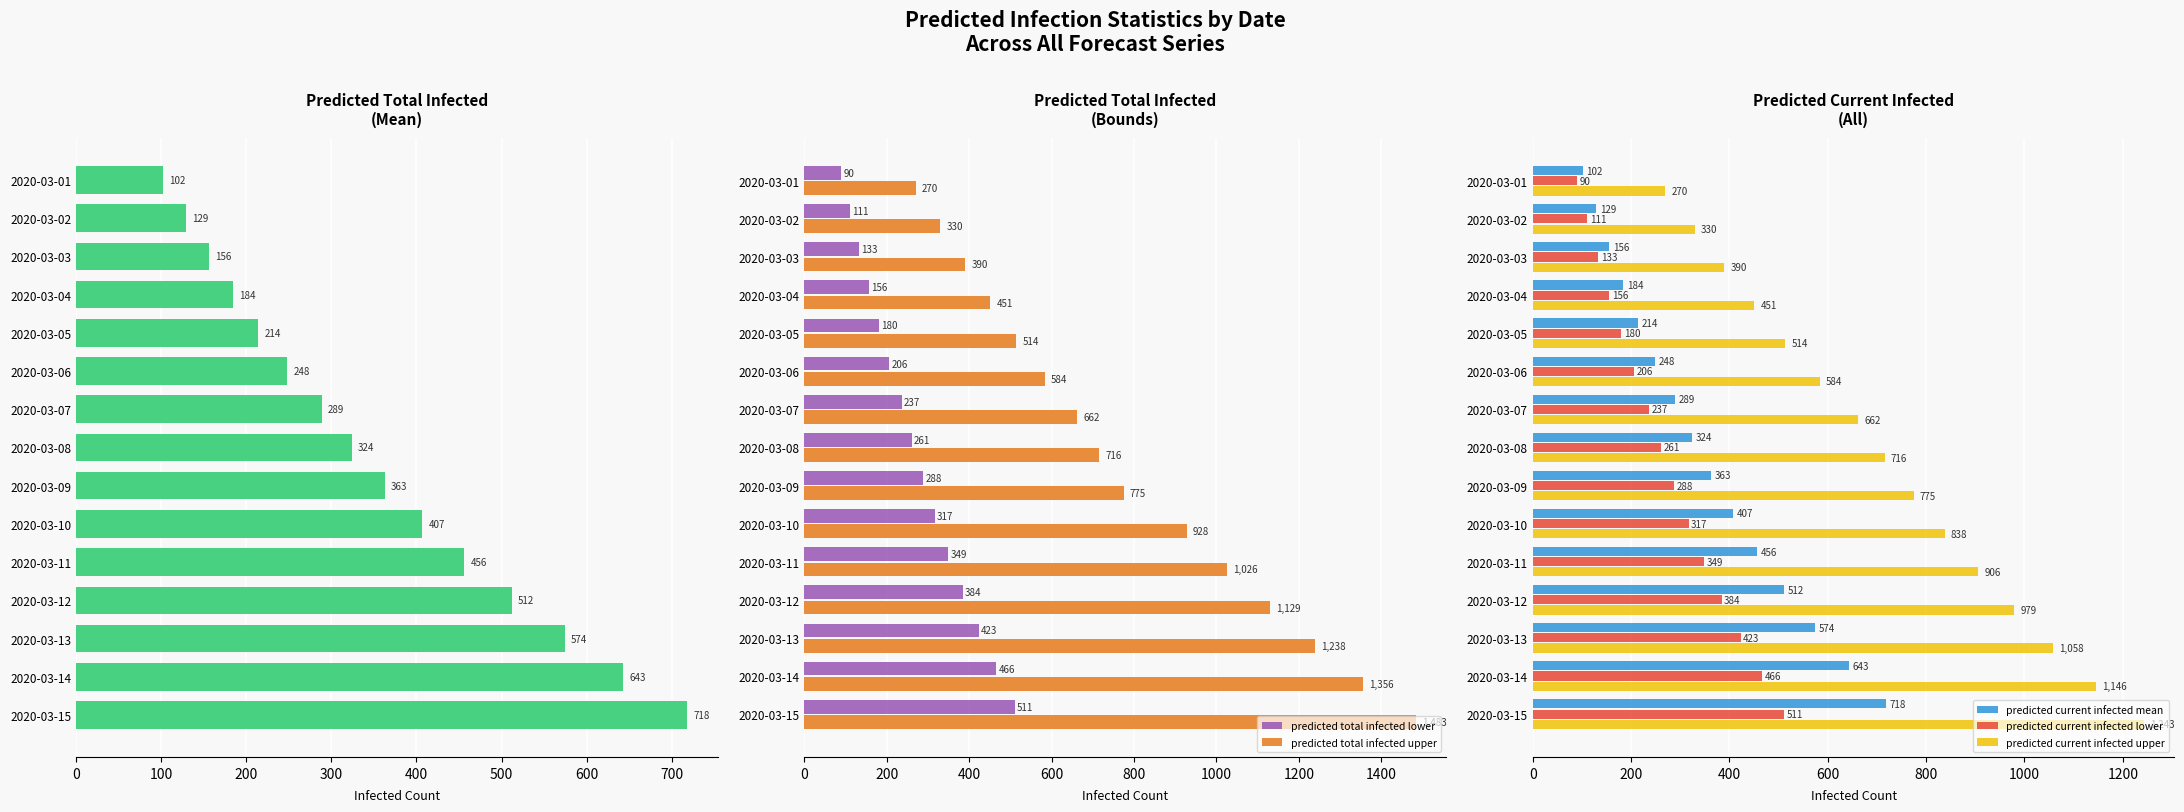

How many categories are shown in the chart?

15